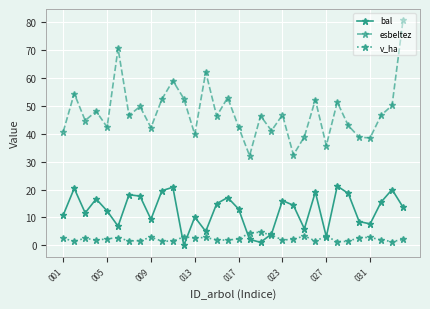

True or false: esbeltez has more than 0 points higher than both neighbors.

True